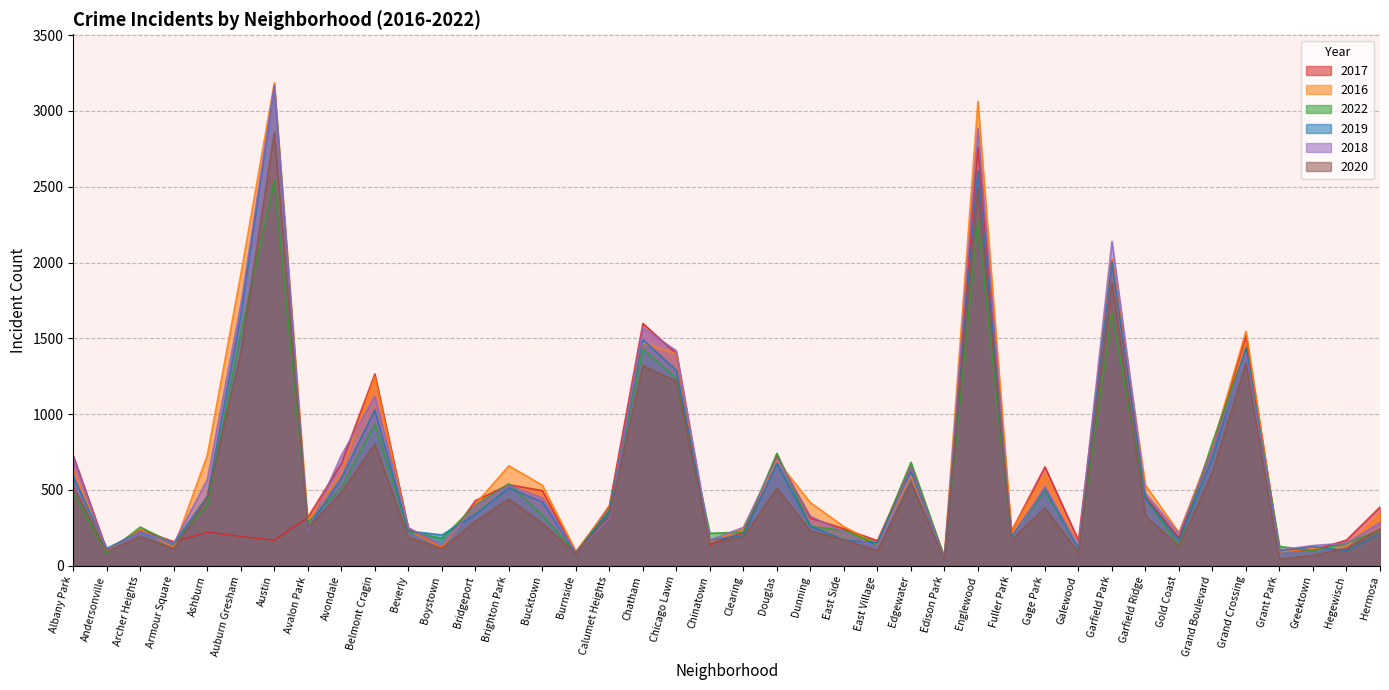

Between Grant Park and Austin, which is larger?

Austin